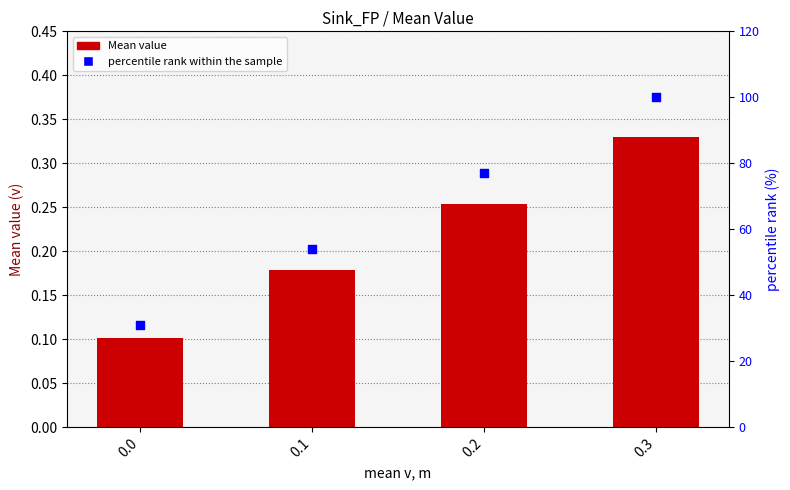

At how many categories does at least one series exceed 60?

2